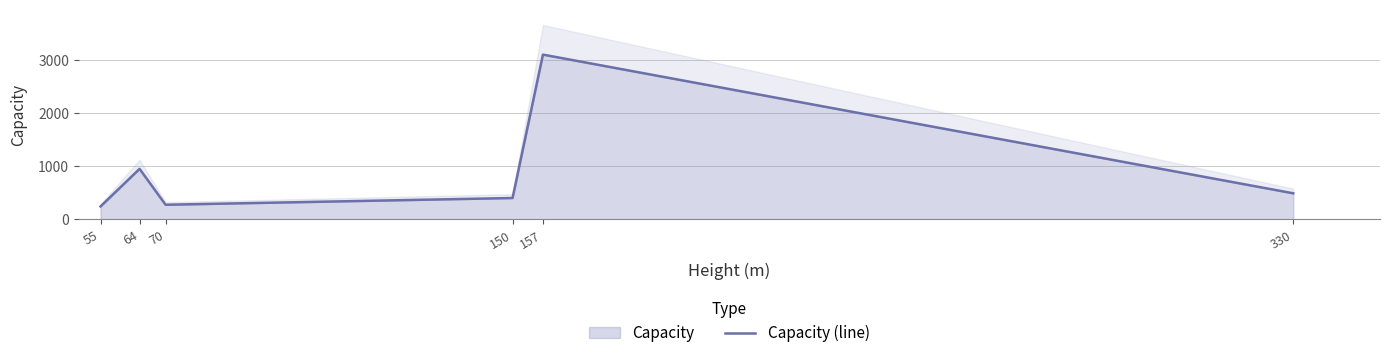

How many points are lower than both their immediate neighbors (excluding endpoints)?

1